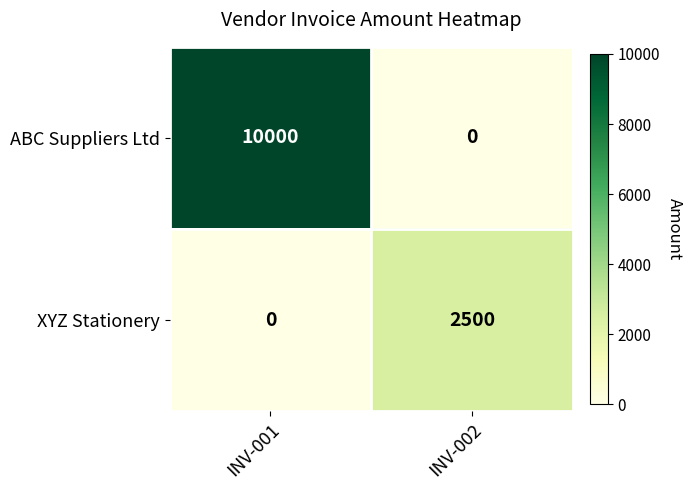

The XYZ Stationery series shows 1319 at INV-002. True or false?

False